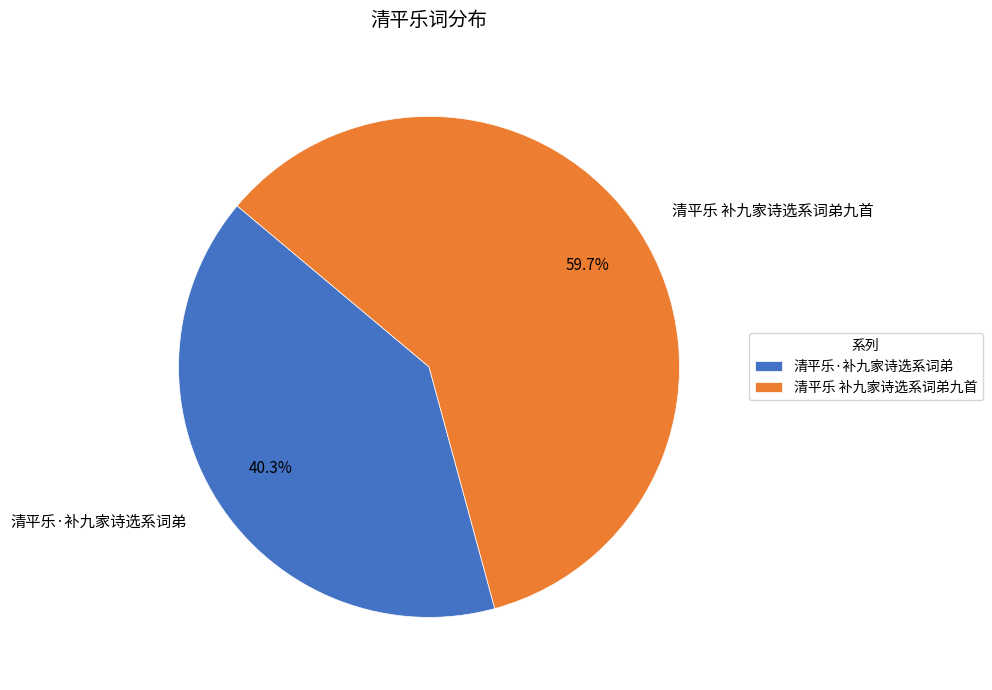

What is the ratio of the value at 清平乐·补九家诗选系词弟 to the value at 清平乐 补九家诗选系词弟九首?

0.7